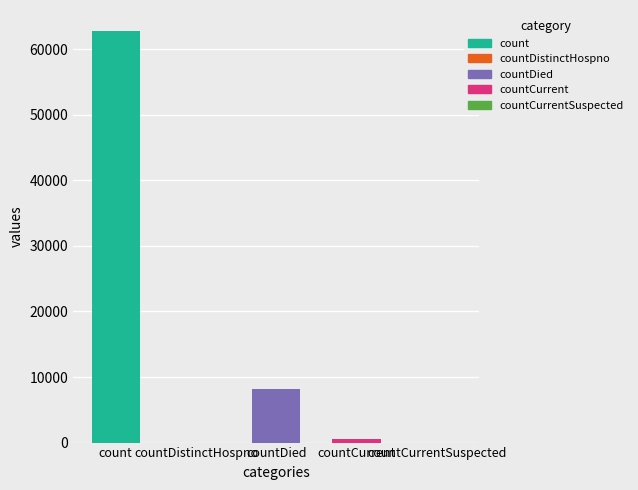

List the labels in order of value, largest first.

count, countDied, countCurrent, countDistinctHospno, countCurrentSuspected